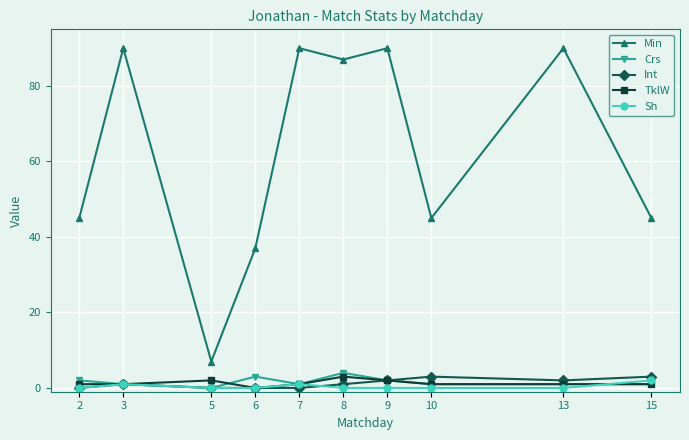

What is the maximum value shown in the chart?

90